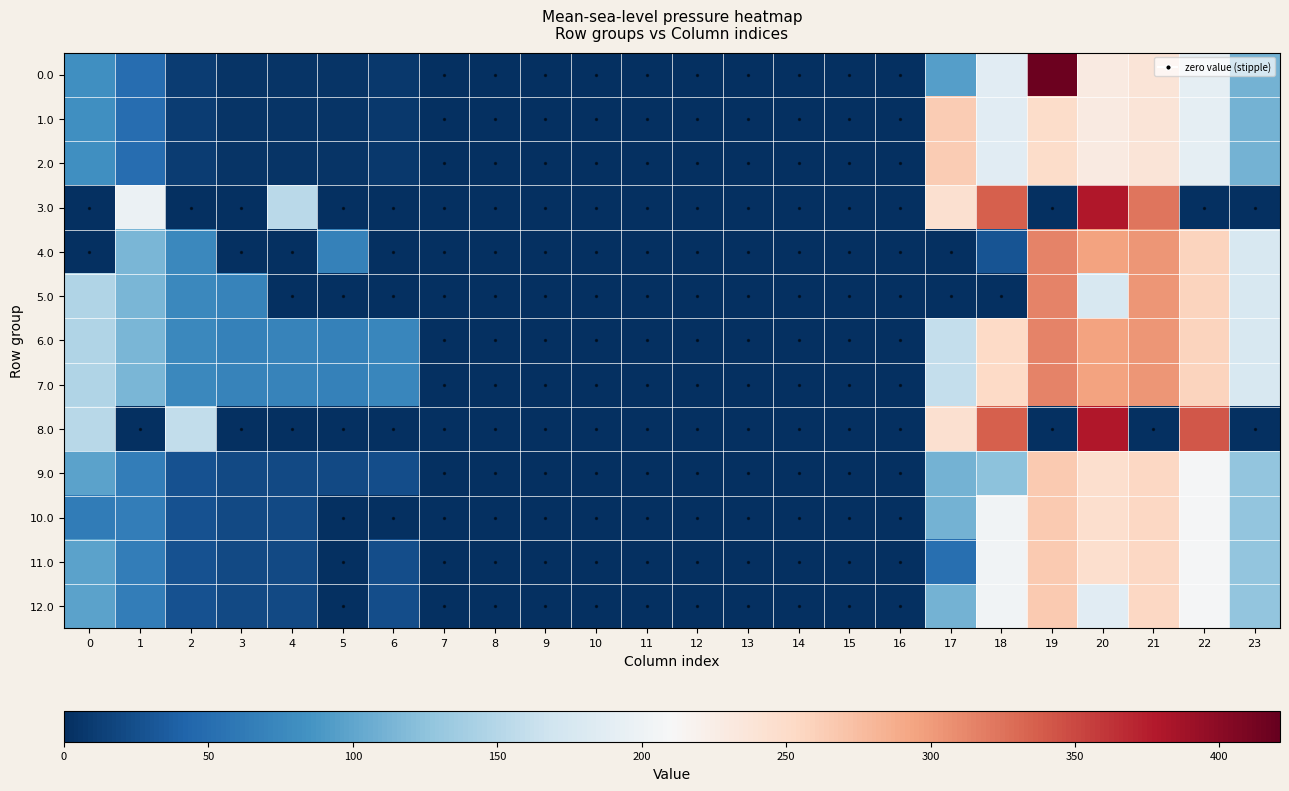

True or false: 2.0 has a value of 0.0 at 9.

True